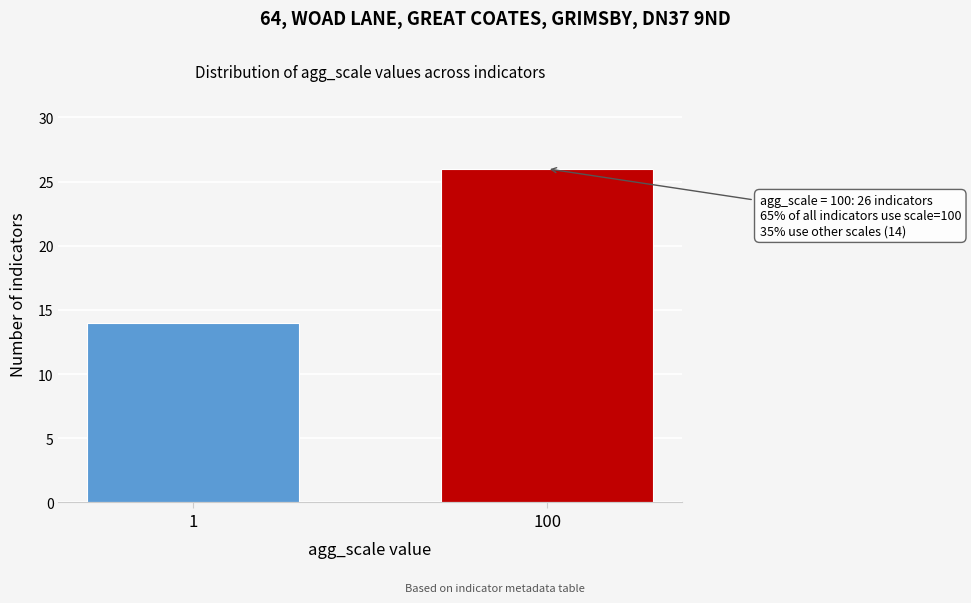

Reading right to left, transcribe all the data shown in this chart.

26	14